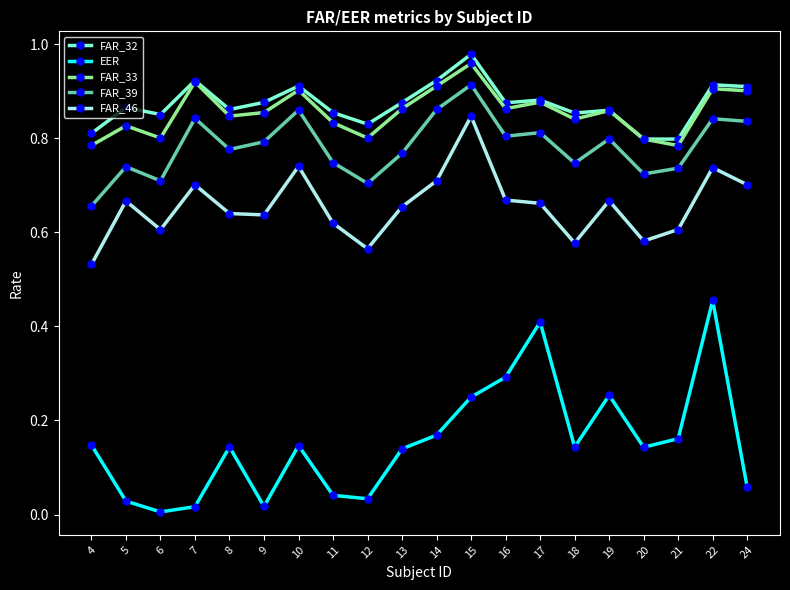

Rank the series at 8 from lowest to highest value.

EER, FAR_46, FAR_39, FAR_33, FAR_32